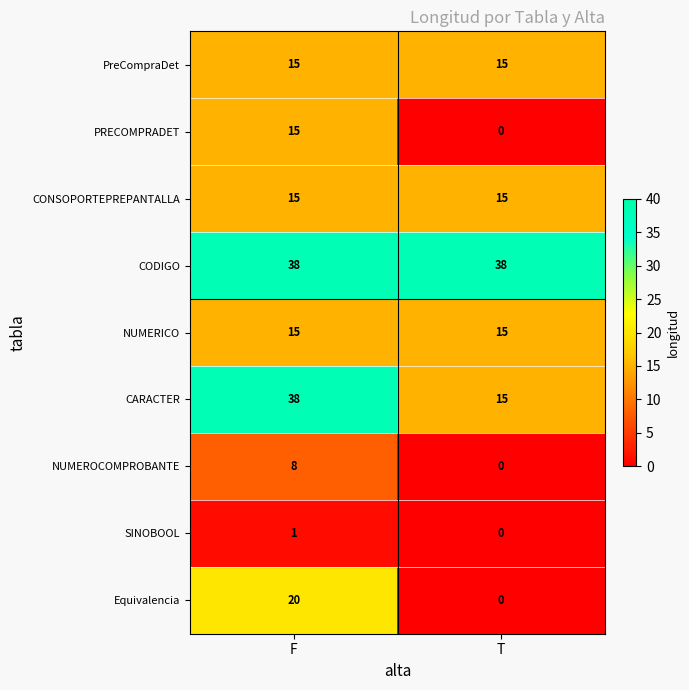

Which series has the largest range (max minus min)?

CARACTER